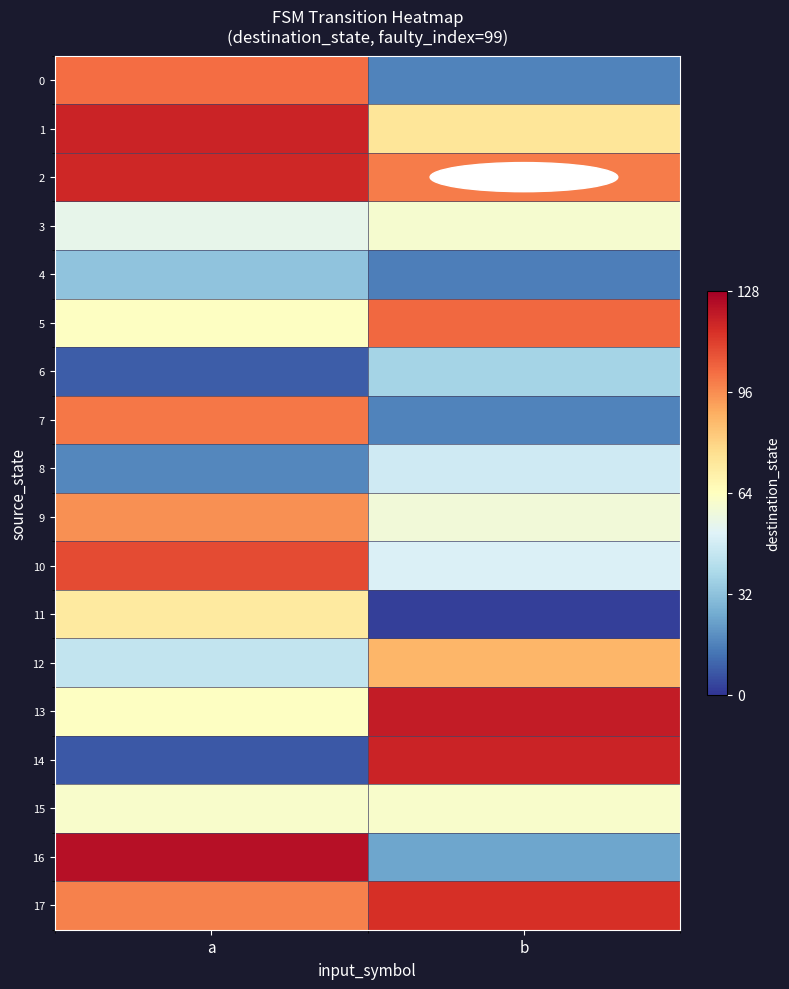

Reading left to right, extract all data points from this chart.

0: a=102	b=16
1: a=118	b=74
2: a=117	b=99
3: a=54	b=60
4: a=32	b=15
5: a=63	b=103
6: a=8	b=37
7: a=100	b=16
8: a=17	b=47
9: a=95	b=58
10: a=109	b=50
11: a=72	b=2
12: a=44	b=87
13: a=63	b=120
14: a=7	b=118
15: a=61	b=61
16: a=123	b=24
17: a=98	b=115